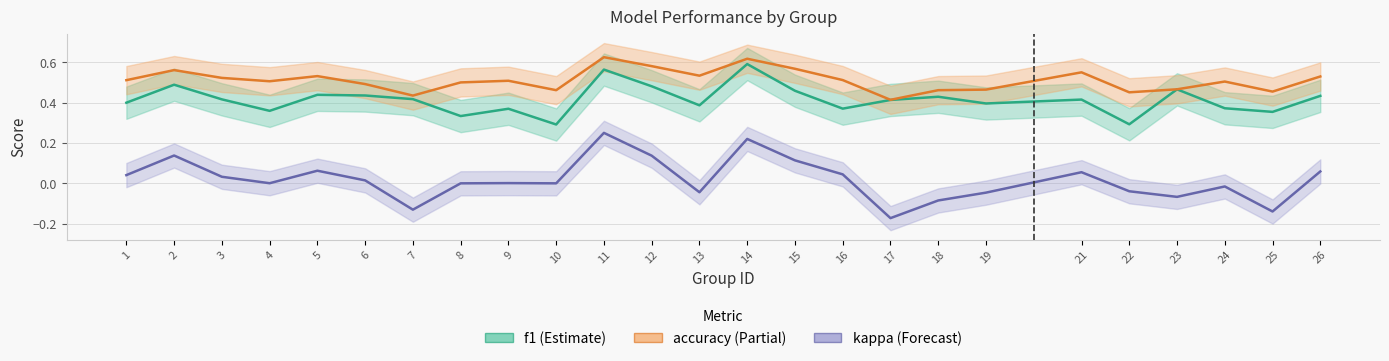

What is the highest value of the accuracy series?

0.6